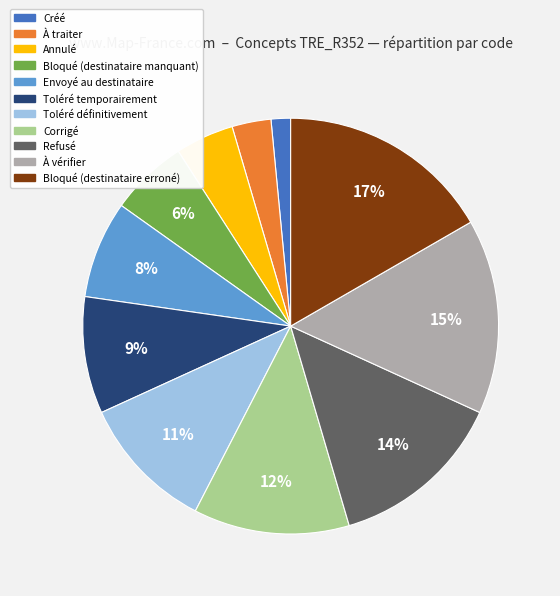

What percentage is the À vérifier slice, to the nearest percent?

15%